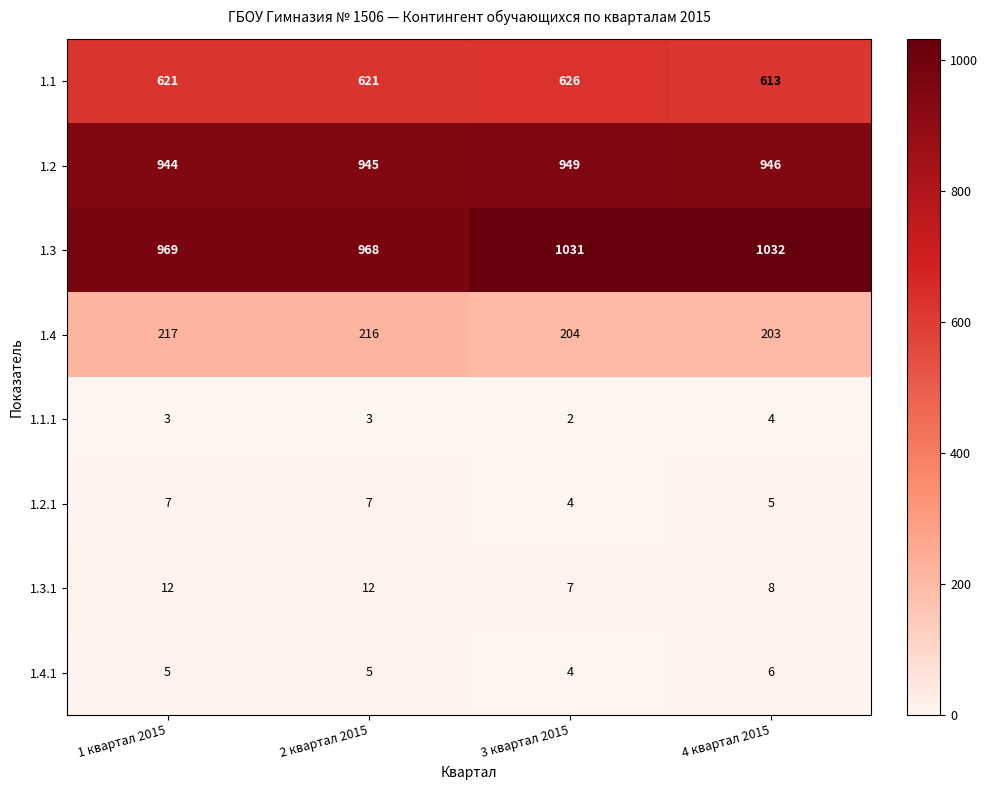

What value does the 1.4 series have at 2 квартал 2015, to the nearest 5?

215